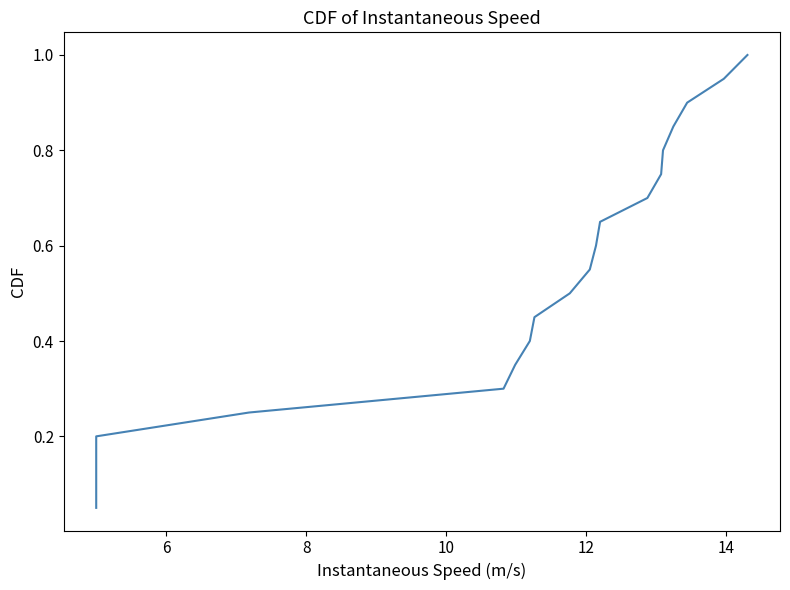

Reading left to right, list all the values displayed in this chart.

0.1	0.1	0.1	0.2	0.2	0.3	0.3	0.4	0.5	0.5	0.6	0.6	0.7	0.7	0.8	0.8	0.8	0.9	0.9	1.0